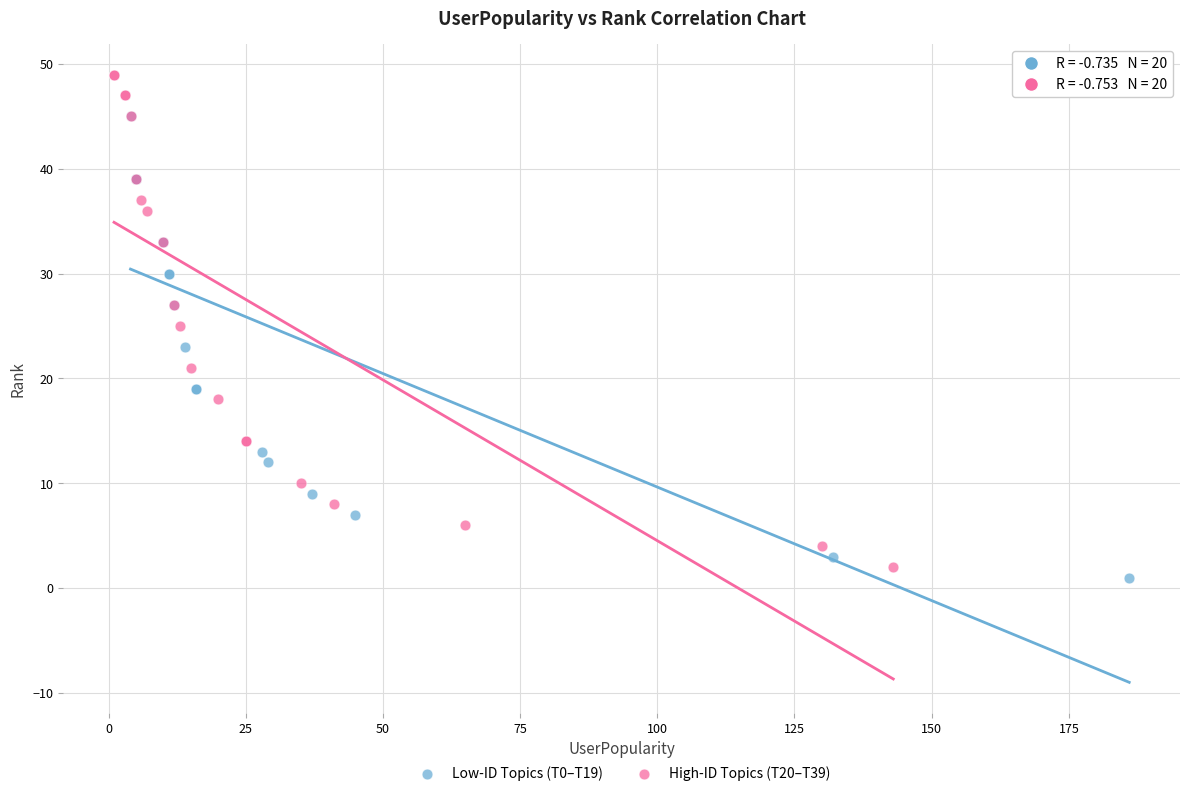

Which series contains the highest Y value?

High-ID Topics (T20–T39)